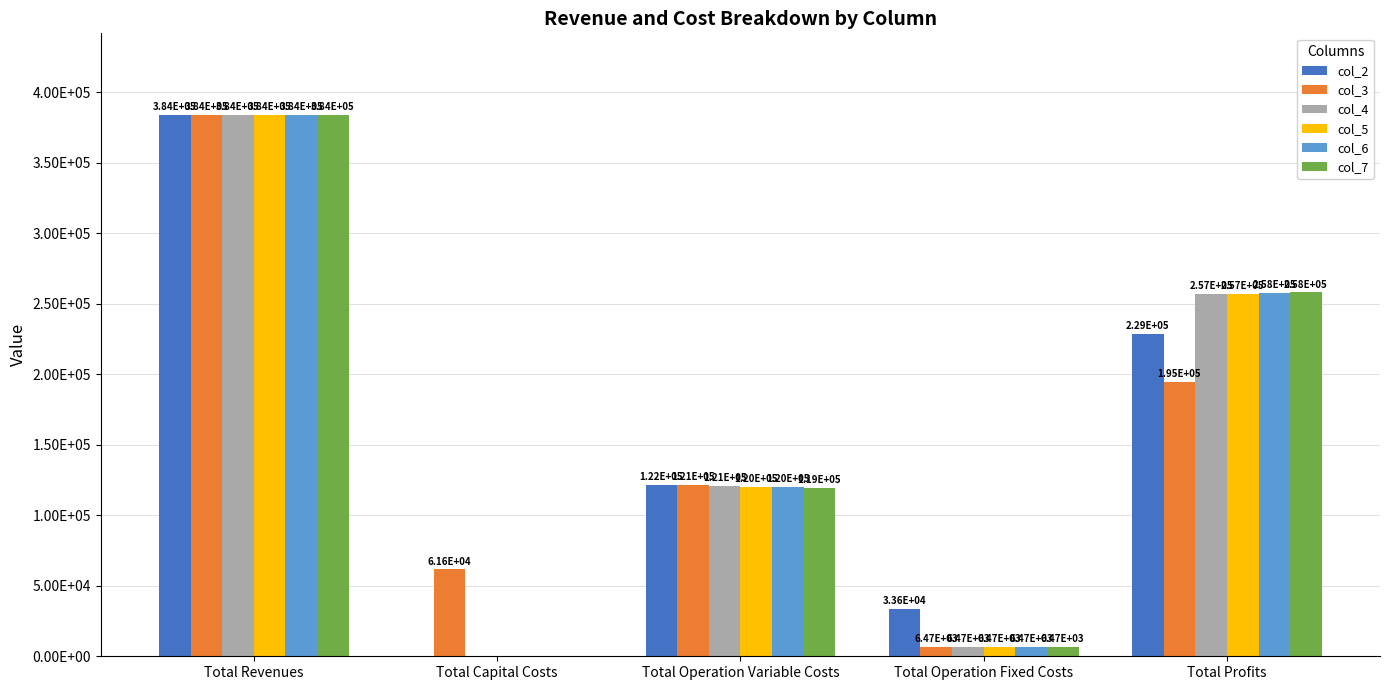

Are the bars grouped side by side (vs. stacked)?

Yes